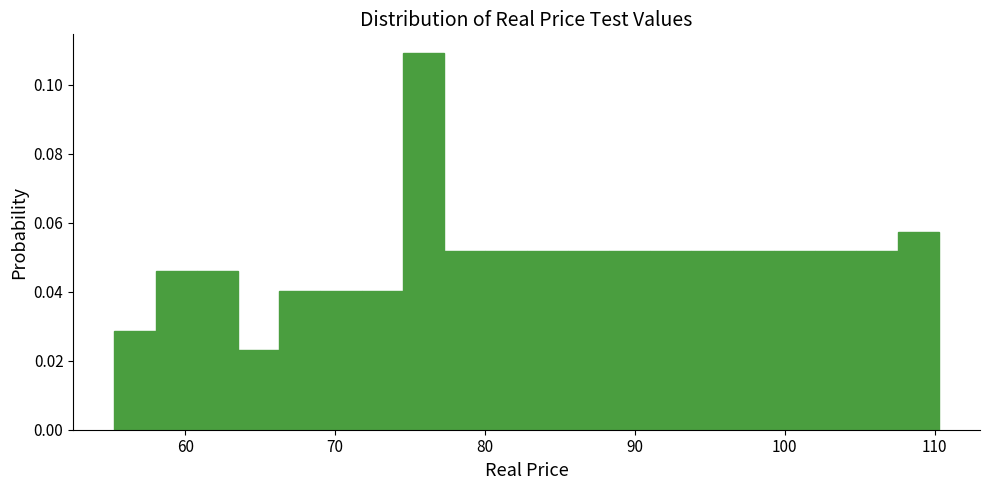

Read against the x-axis, roughly where is the centre of the tallest bar?

76